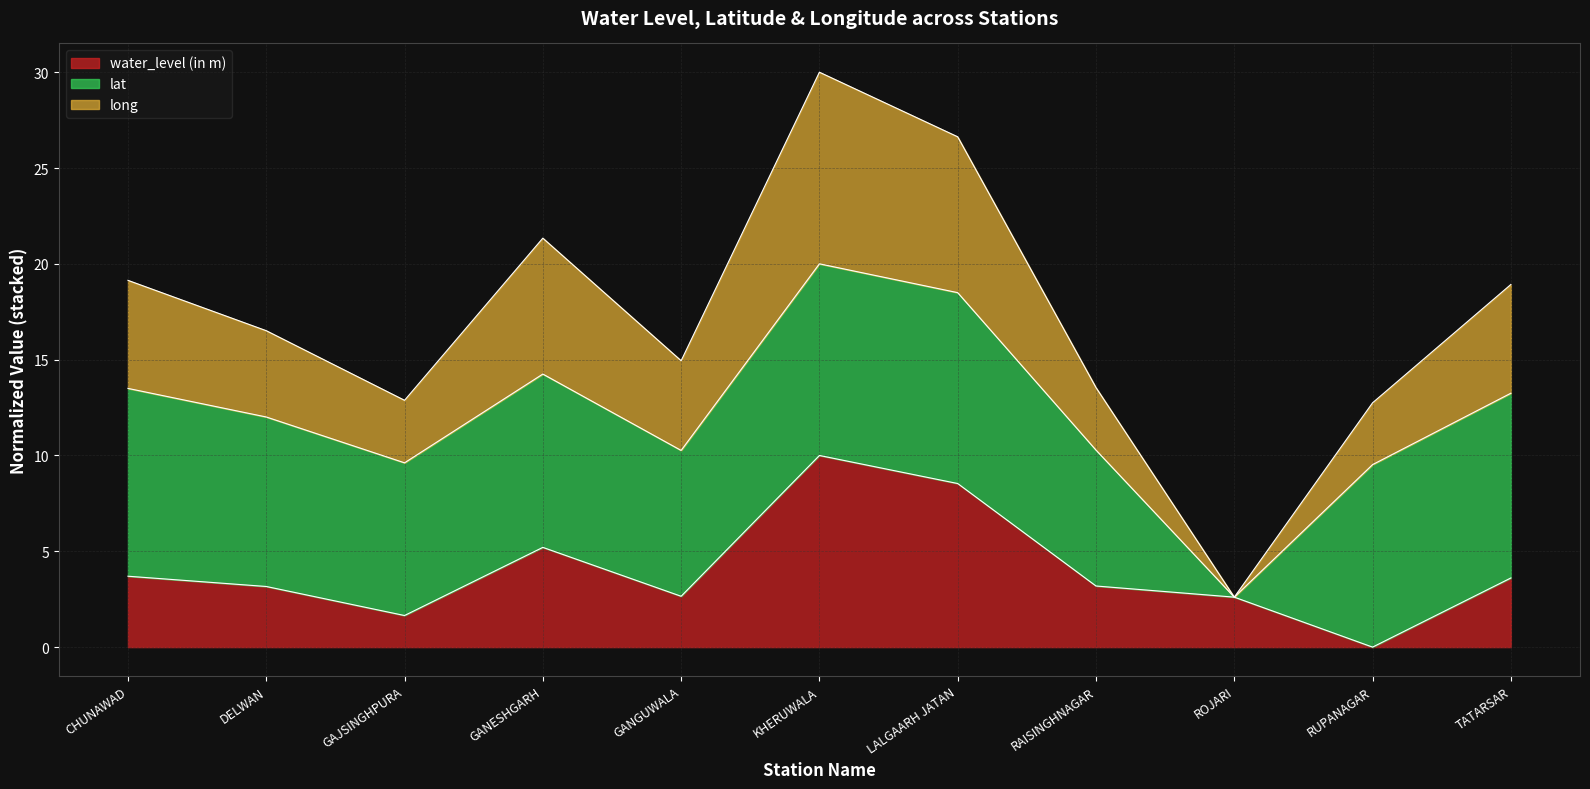

What are all the series names shown in the legend?

water_level (in m), lat, long